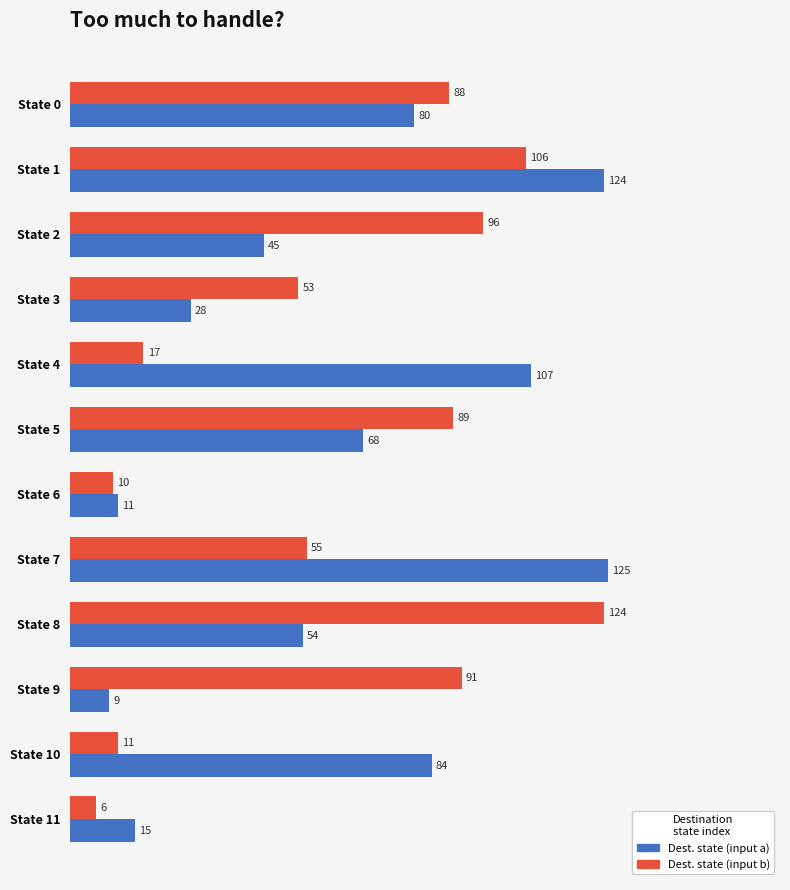

At which category does the chart reach its minimum across all series?

State 11